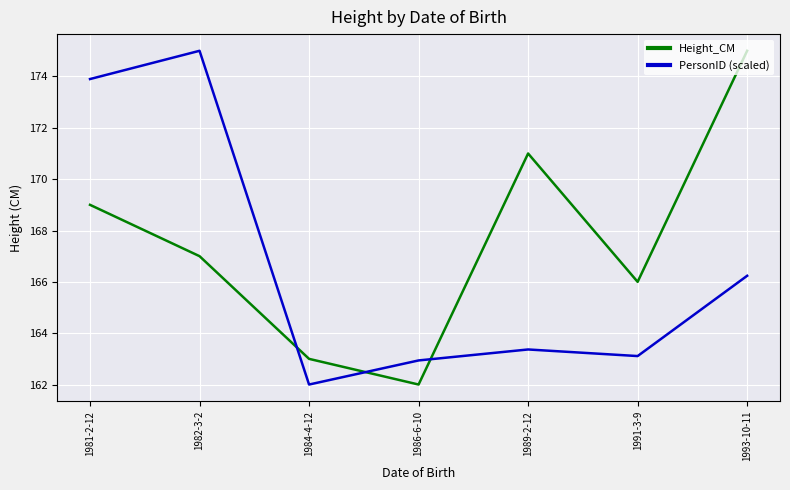

How many interior local valleys does the PersonID (scaled) series have?

2